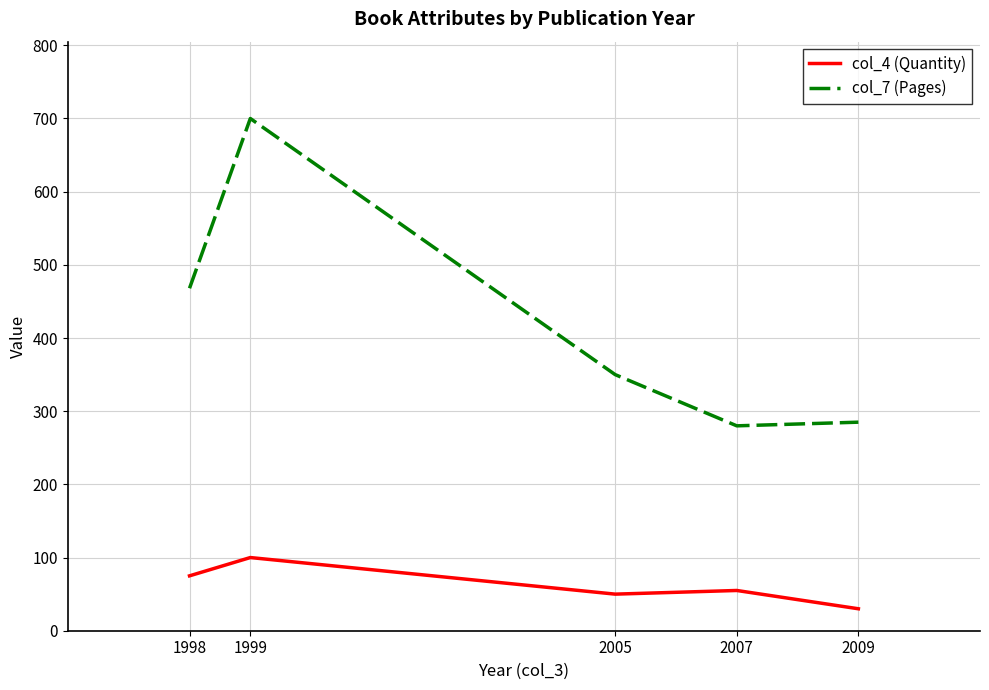

True or false: col_4 (Quantity) and col_7 (Pages) cross at least once.

False